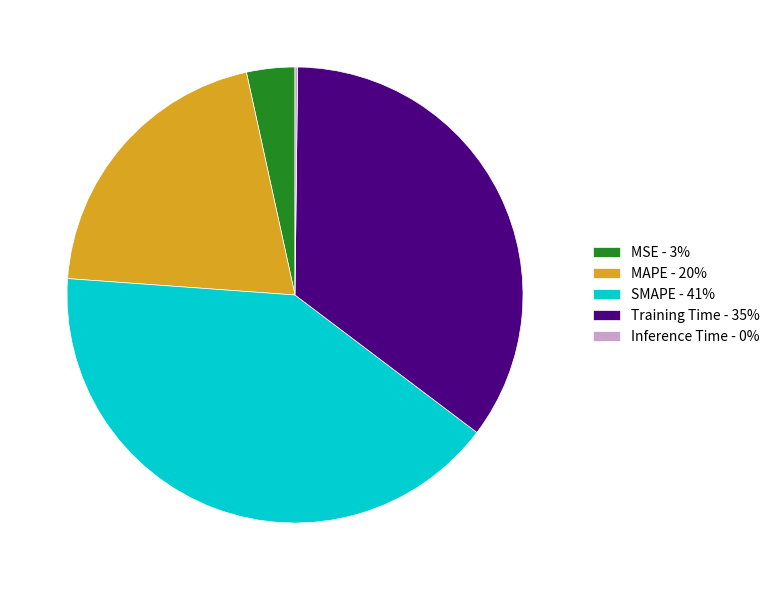

The Training Time - 35% slice represents 21% of the pie. True or false?

False